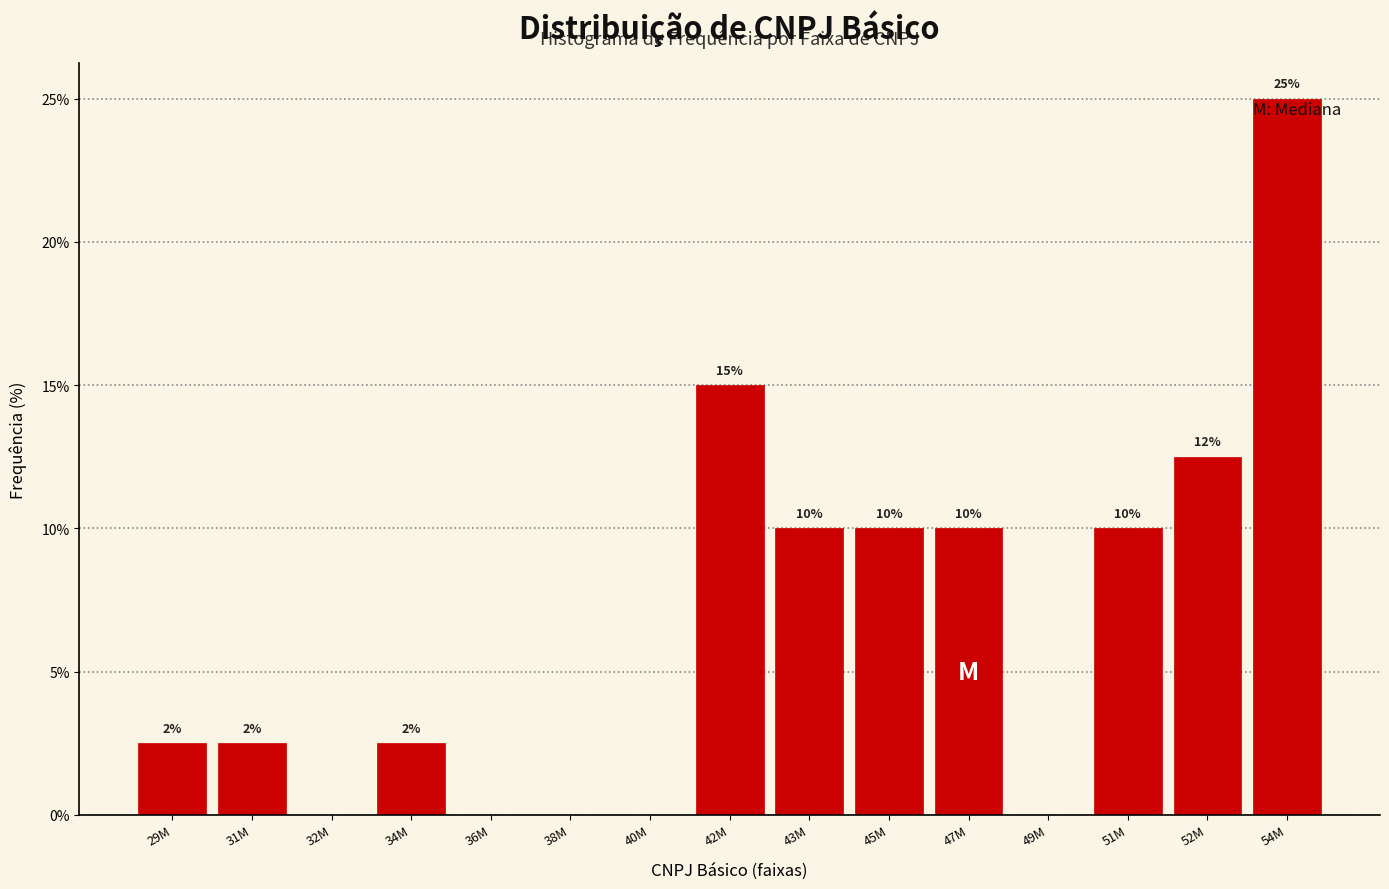

What value does the data have at 31M?

2.5